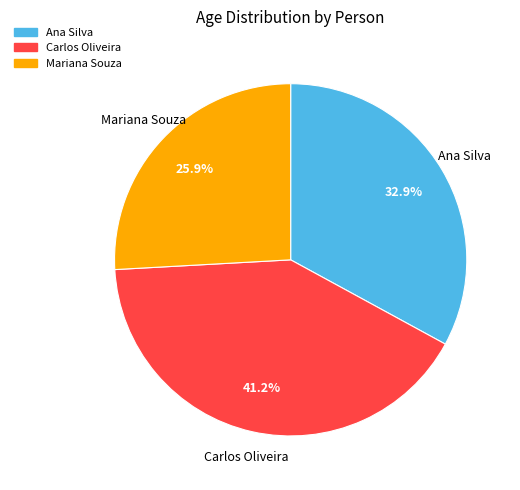

Is it true that Mariana Souza is 26% of the pie?

True